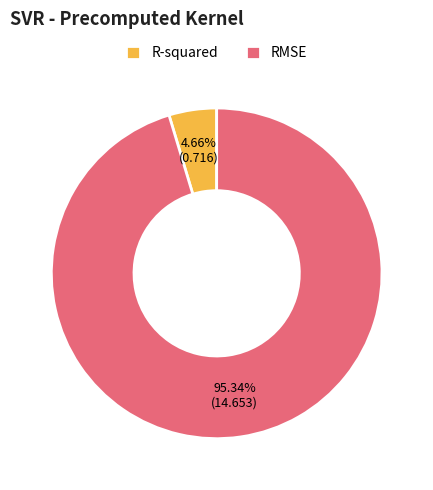

To the nearest percent, what percentage of the pie is RMSE?

95%